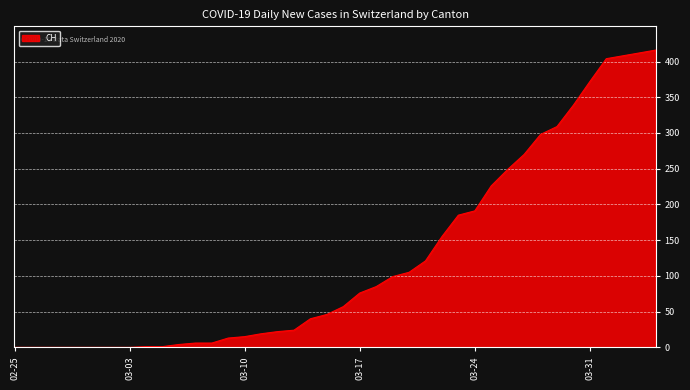

How many distinct data groups are displayed?

1